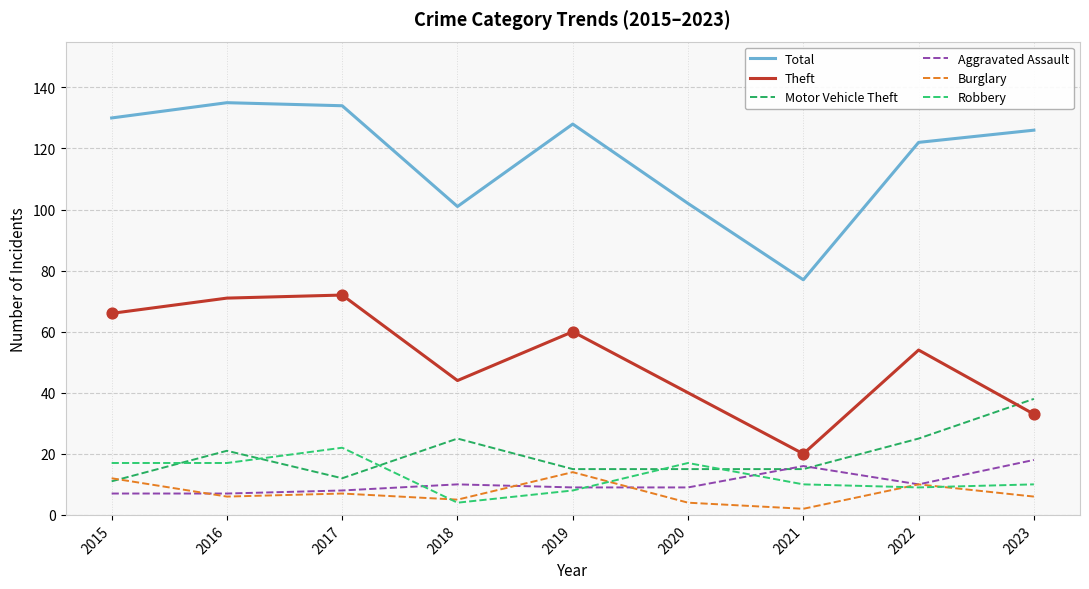

Which series has the largest total across all categories?

Total